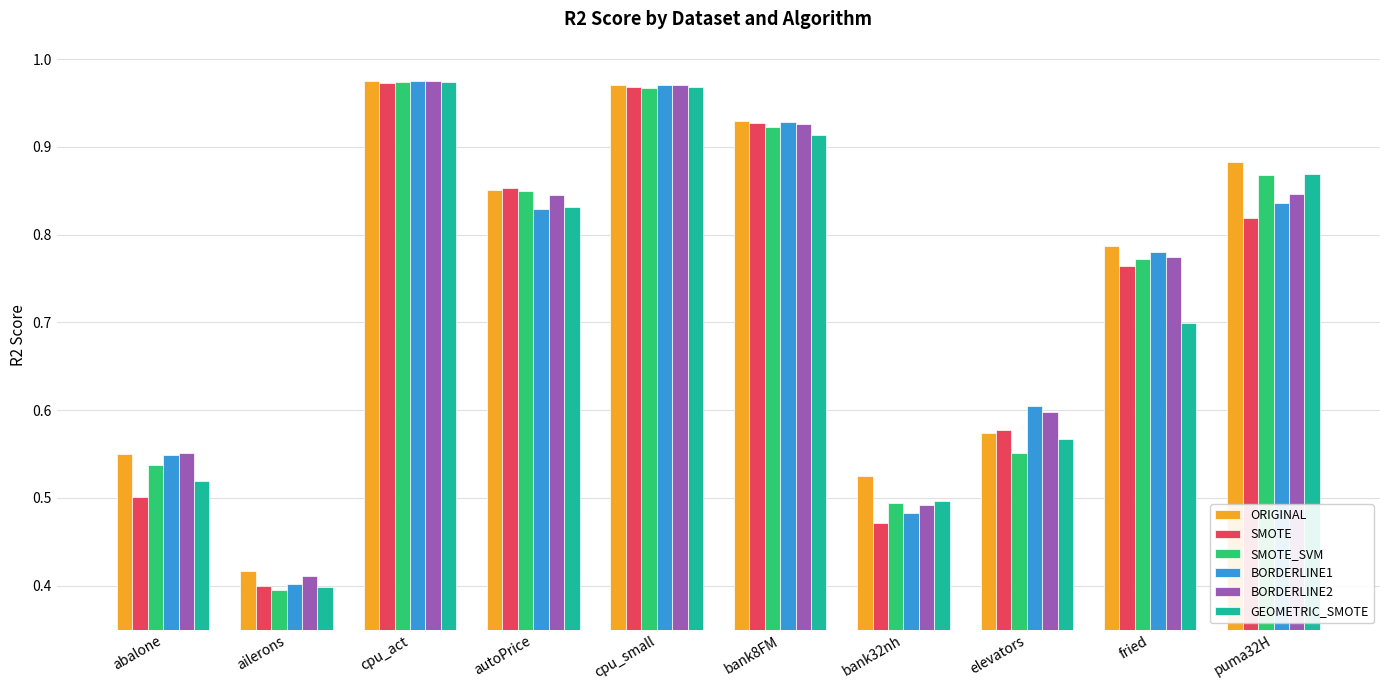

Which category has the lowest value across all series?

ailerons